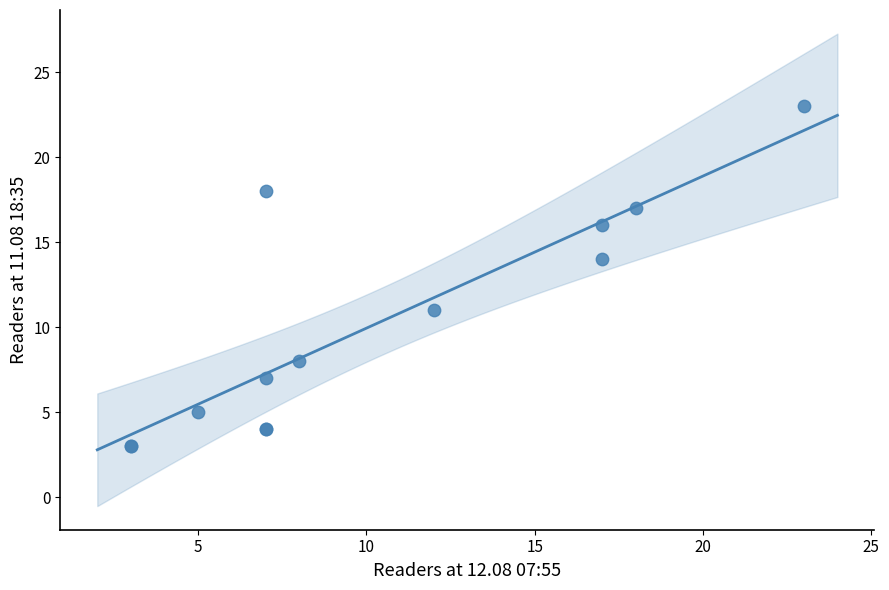

What Y value in the scatter plot is closest to 13?

14